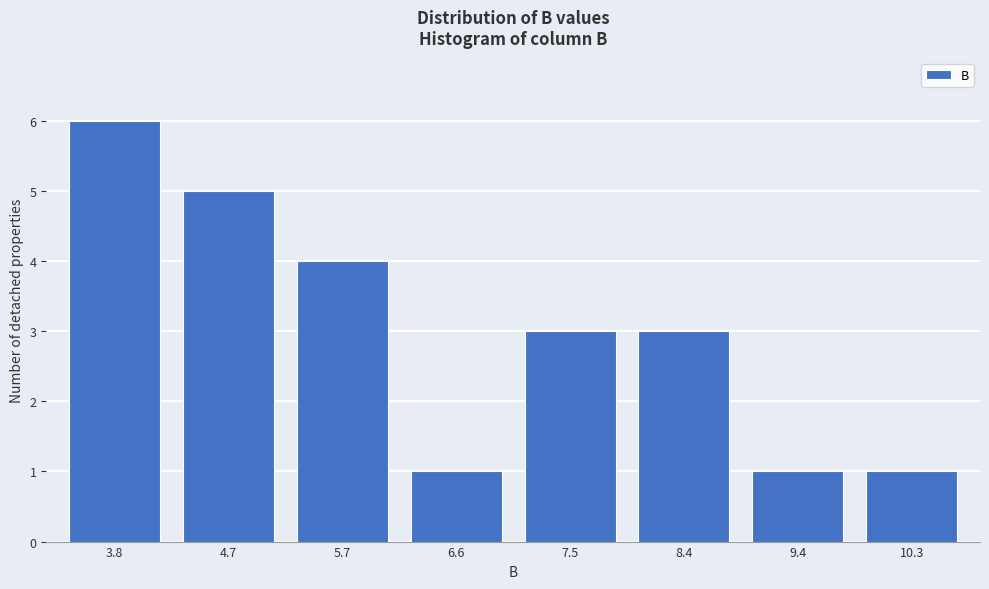

Reading right to left, transcribe all the data shown in this chart.

10.3=1	9.4=1	8.4=3	7.5=3	6.6=1	5.7=4	4.7=5	3.8=6